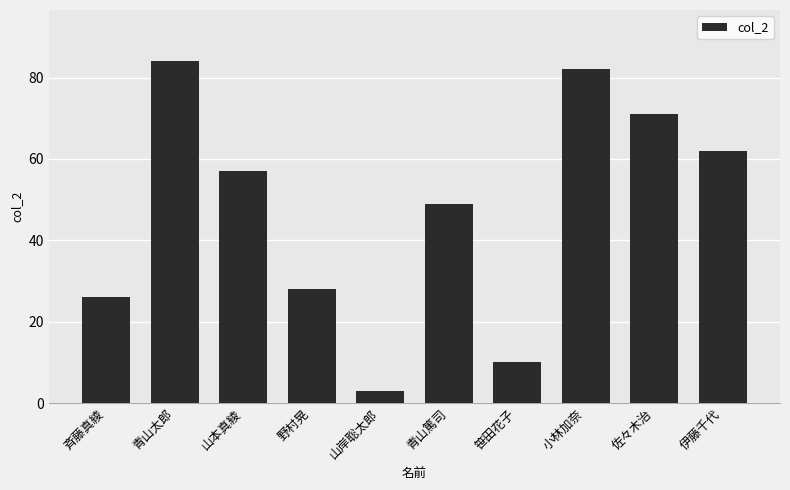

How many distinct data groups are displayed?

1